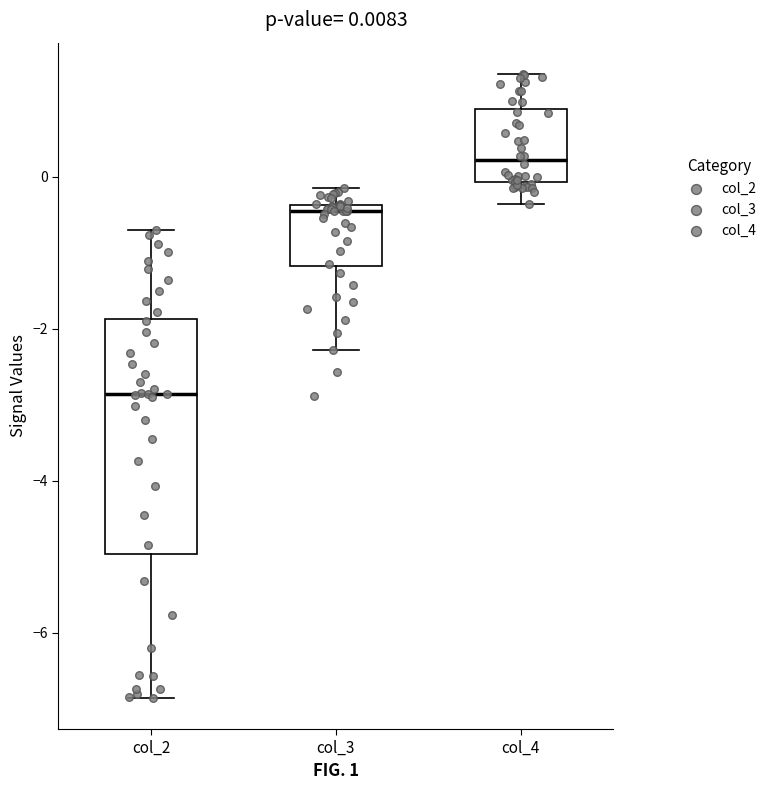

Comparing the boxes themselves (not the whiskers), which one is the tallest?

col_2